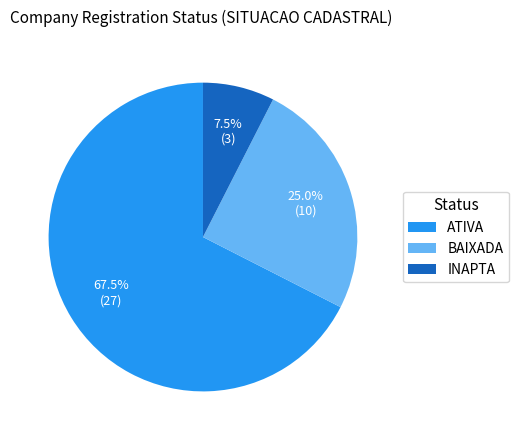

Approximately how many times larger is the value at ATIVA compared to INAPTA?

9.0